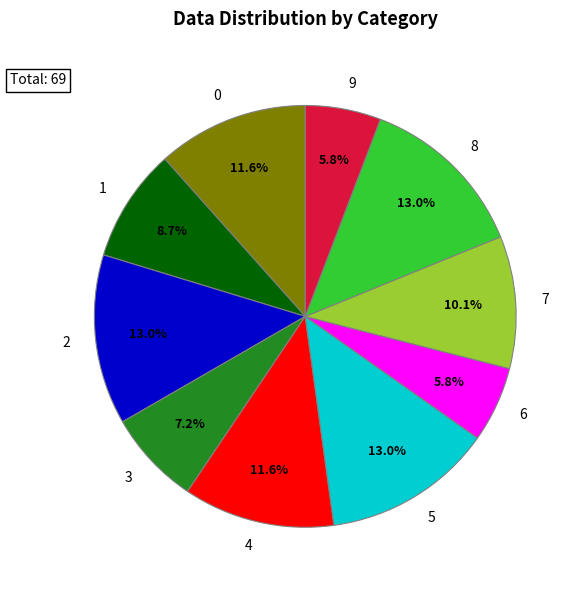

How many segments does this pie chart have?

10